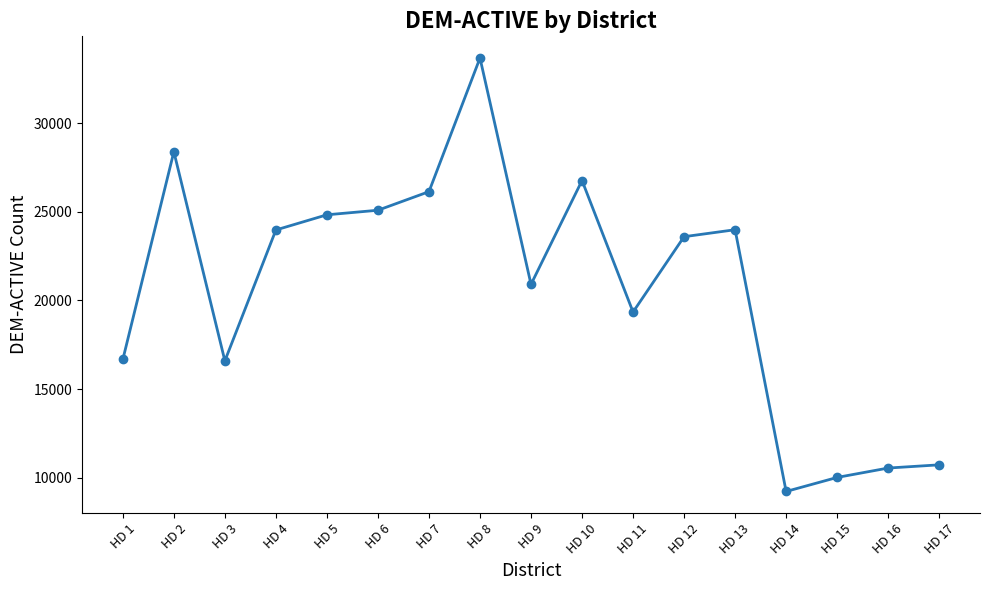

What is the value of the 15th point from the left?

10009